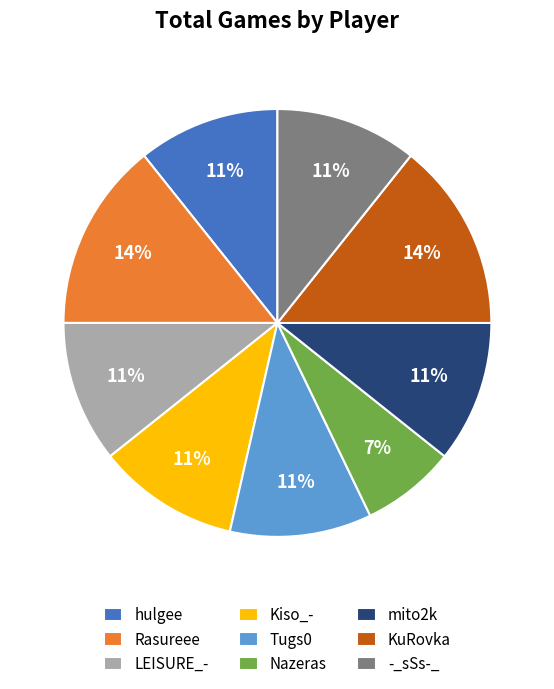

What is the smallest slice in the pie chart?

Nazeras